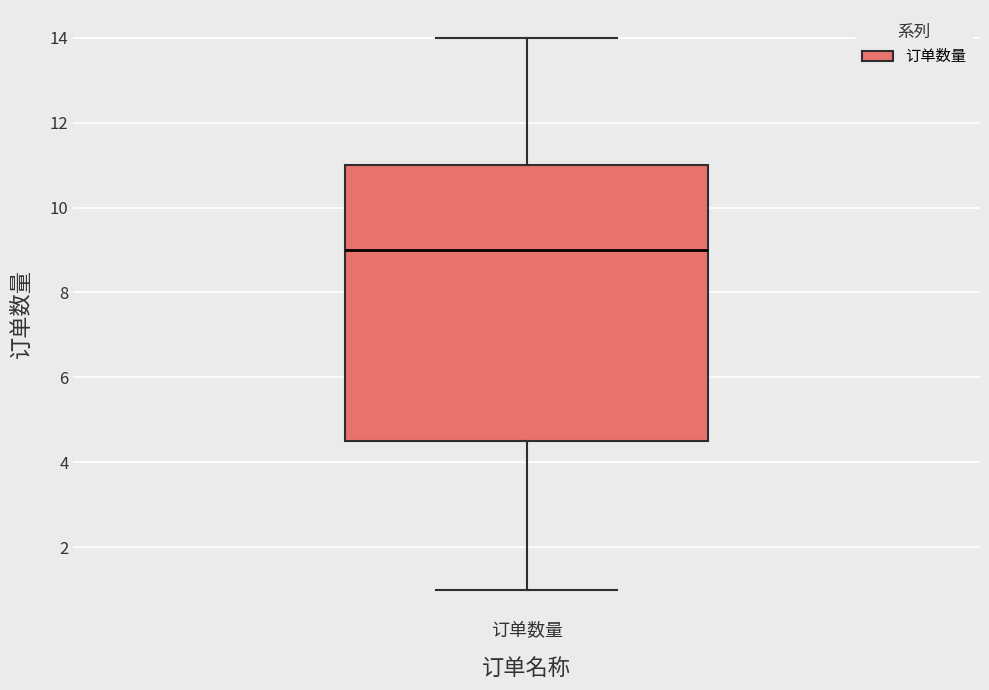

Read this box plot against the y-axis: the position of the median line, the range covered by the box, and the ends of both whiskers. The values are not printed on the chart, so give them approximately, as read against the axis.

median 9.0, box 4.6 to 11.0, whiskers 1.0 to 14.0